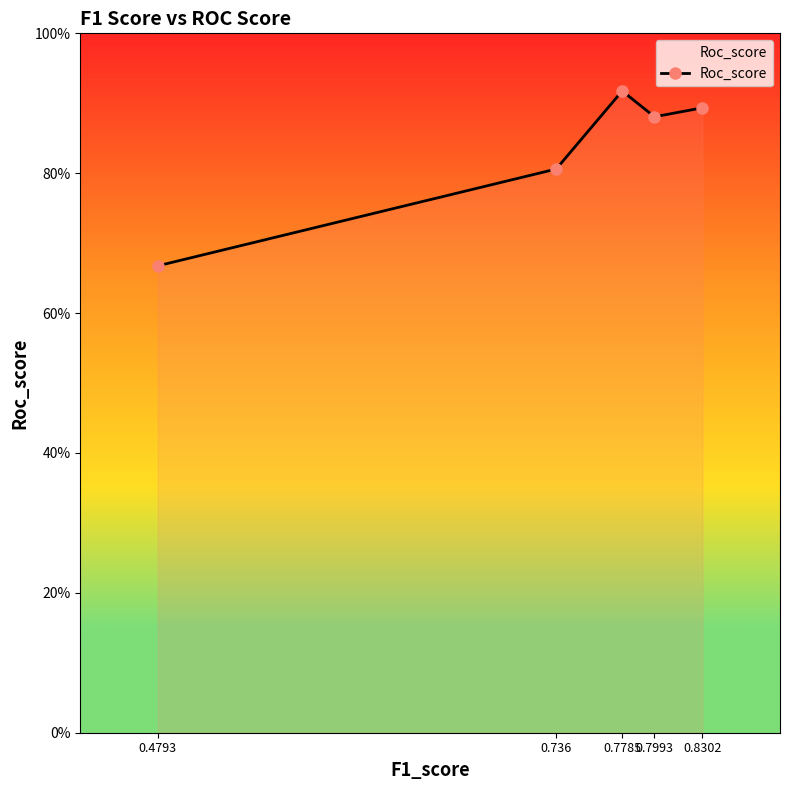

Between 0.736 and 0.8302, which is larger?

0.8302